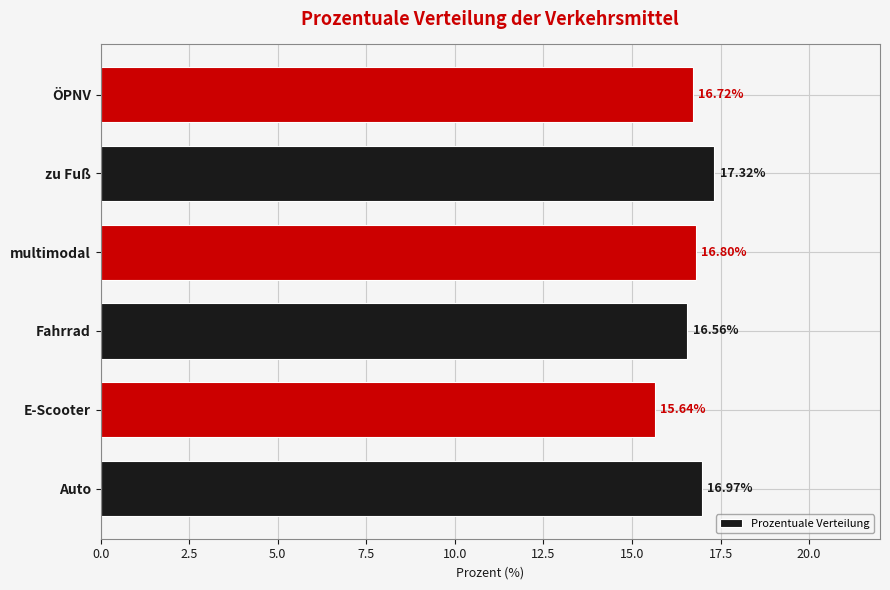

Which label corresponds to the largest value in the chart?

zu Fuß